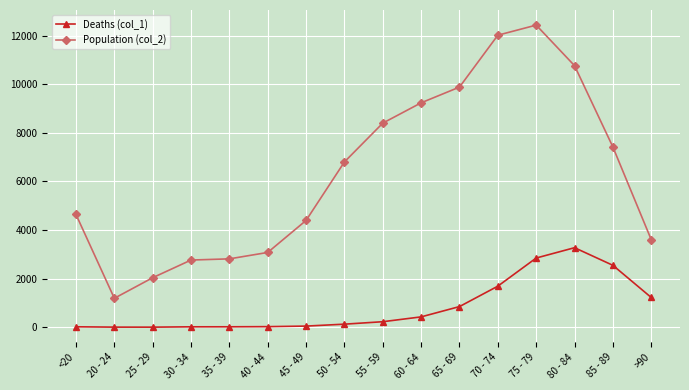

How many lines are shown in the chart?

2